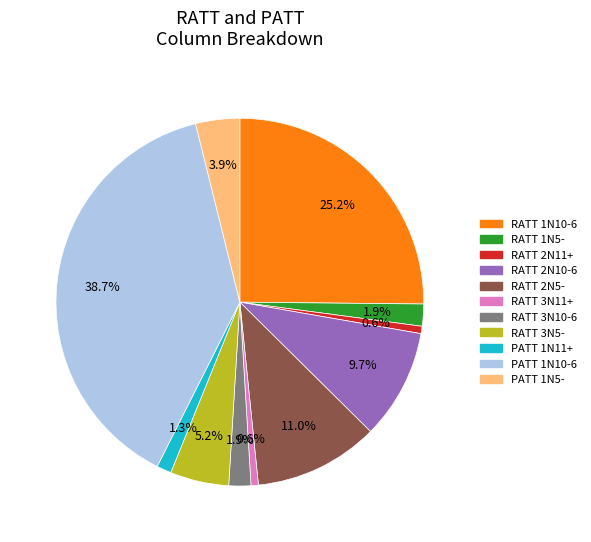

Is there a majority slice in this chart?

No